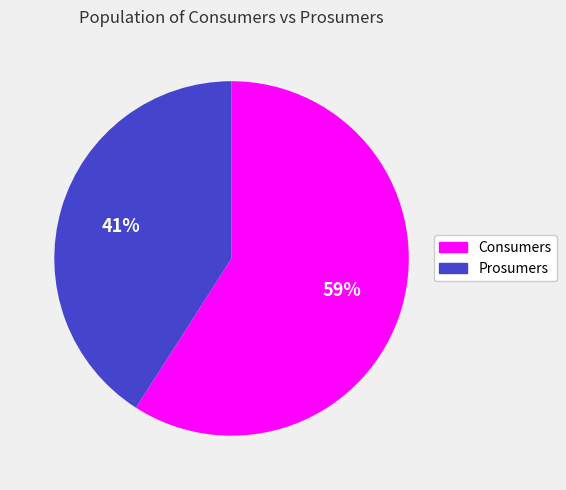

To the nearest percent, what is the difference between the largest and smallest slice percentages?

18%